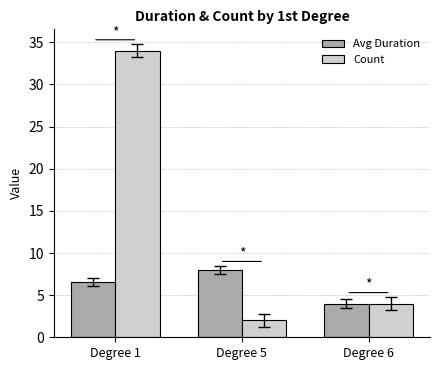

Which category has the lowest value across all series?

Degree 5